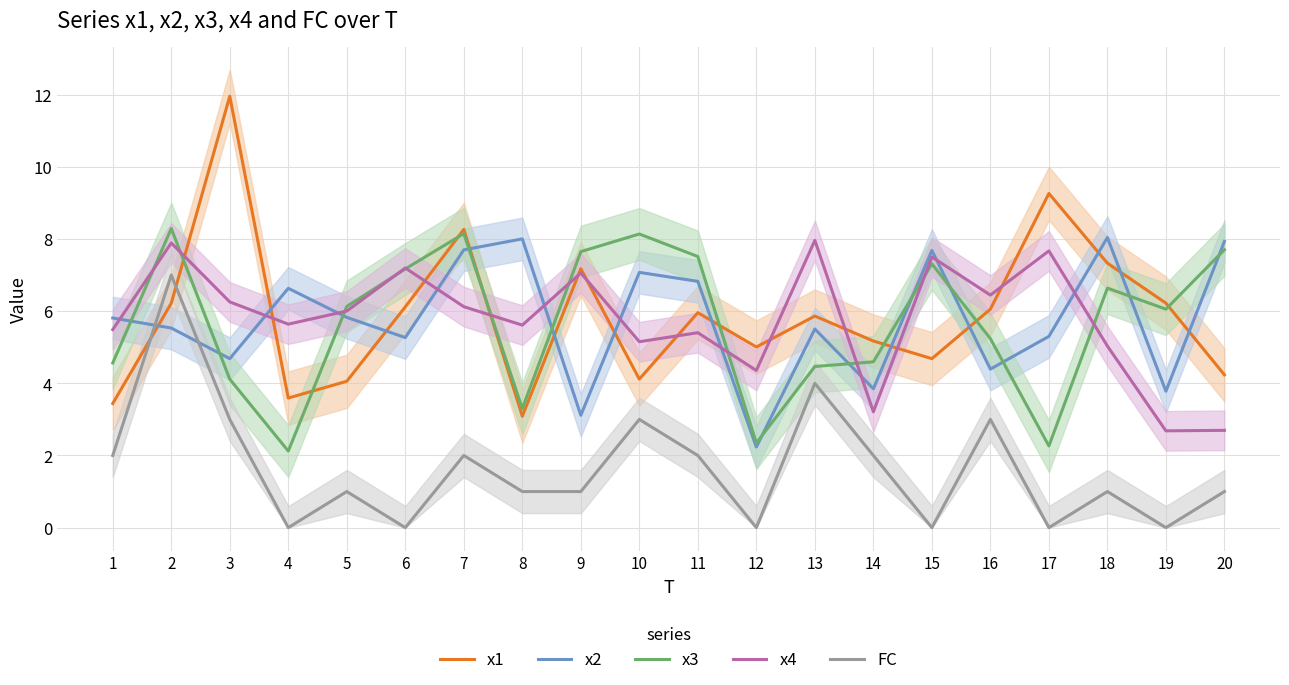

Rank the categories by FC value from highest to lowest.

2, 13, 3, 10, 16, 1, 7, 11, 14, 5, 8, 9, 18, 20, 4, 6, 12, 15, 17, 19